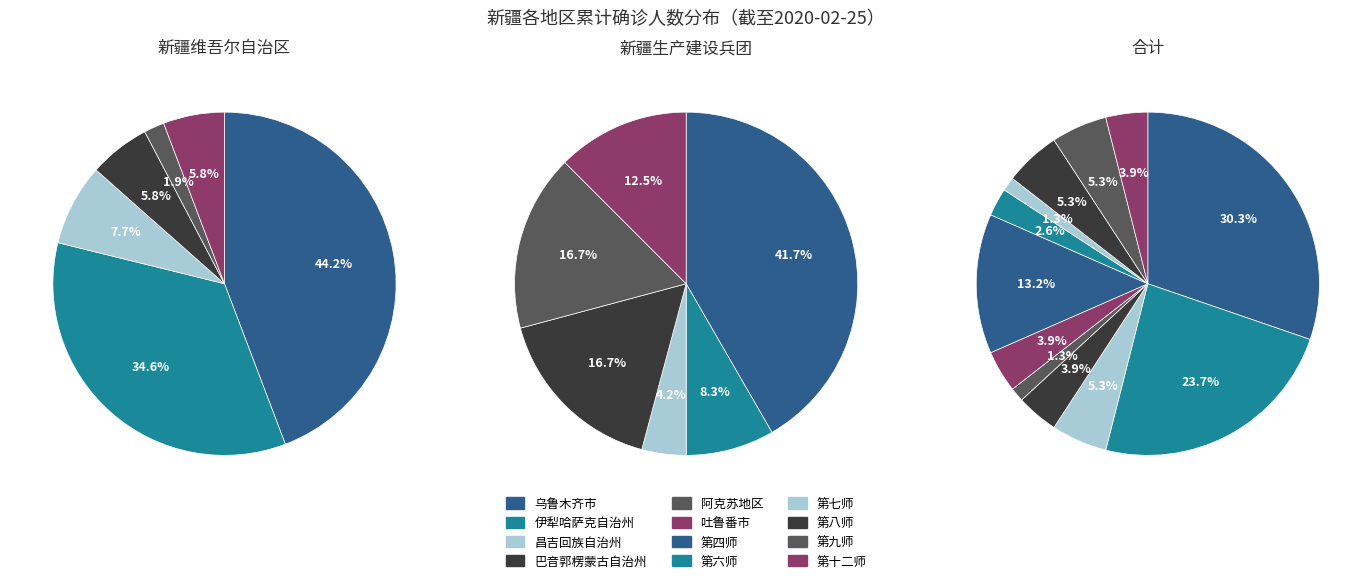

Is the sum of 昌吉回族自治州 and 乌鲁木齐市 greater than half?

No